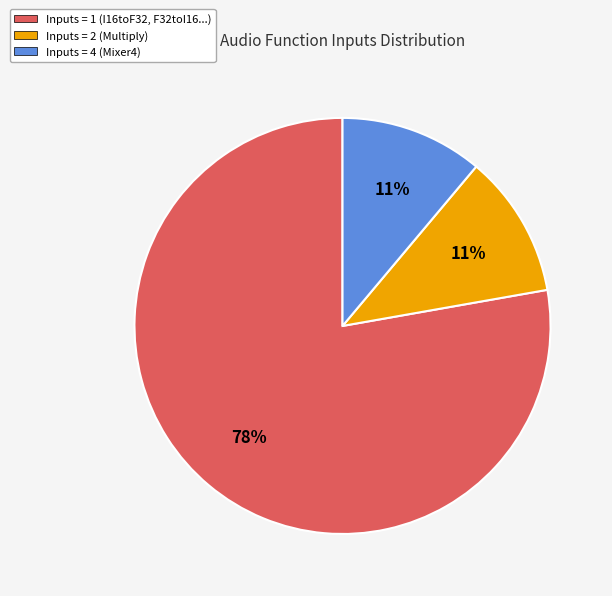

What is the largest slice in the pie chart?

Inputs = 1 (I16toF32, F32toI16...)